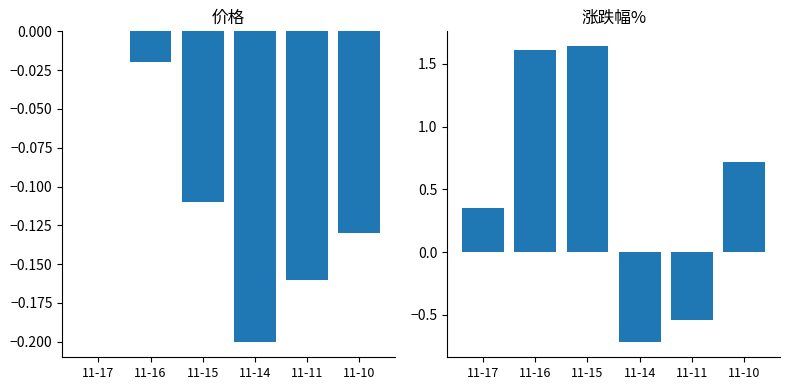

What is the sum of all 涨跌幅% values?

3.1